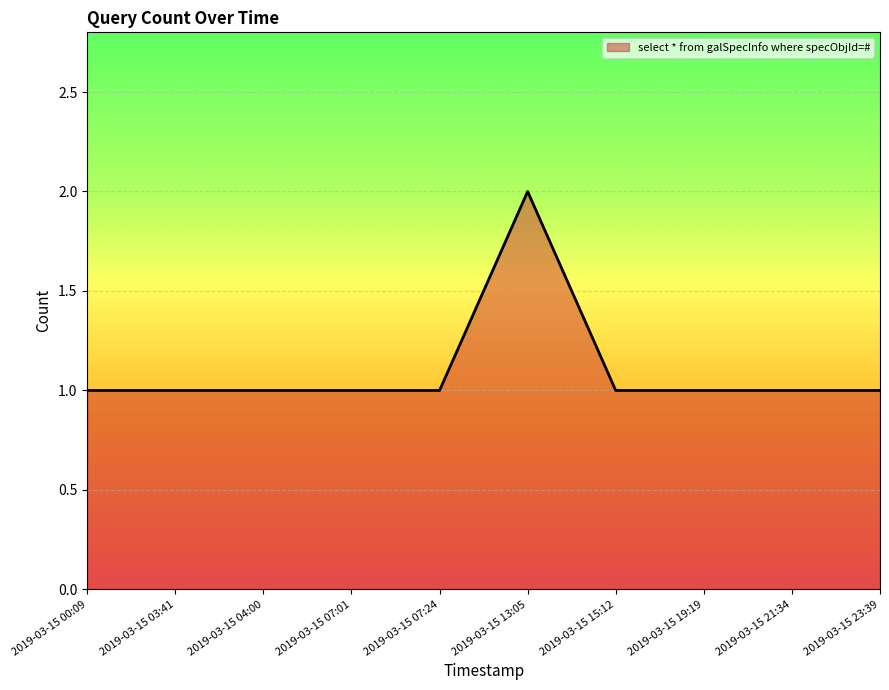

How many lines are shown in the chart?

1